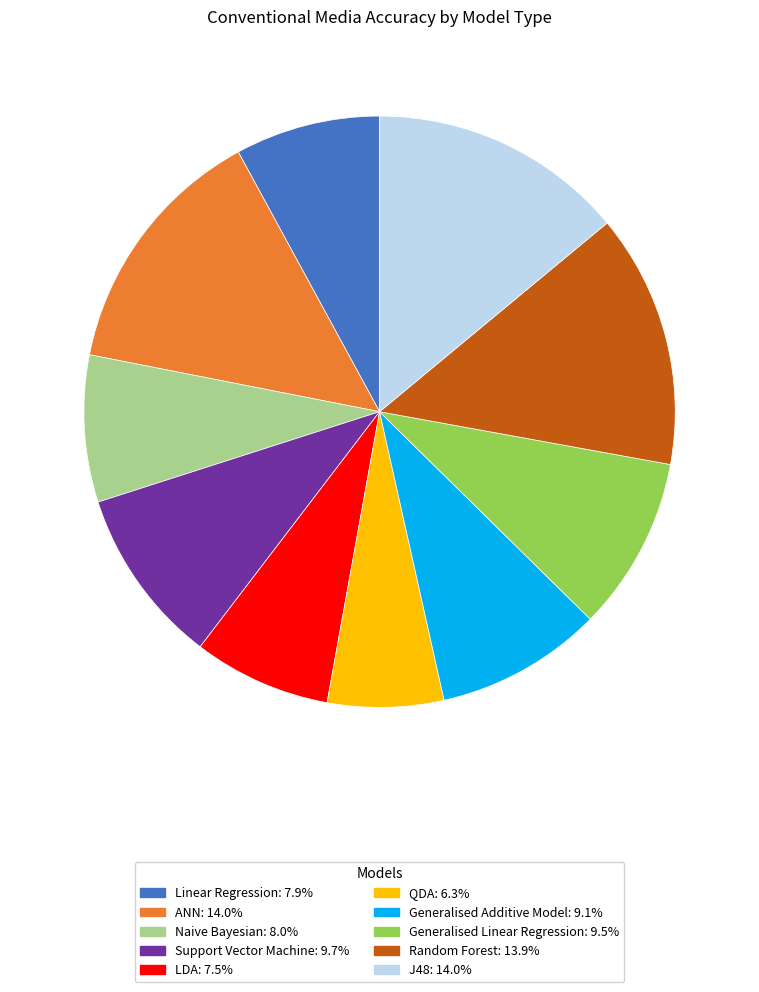

Between Naive Bayesian and Generalised Linear Regression, which is larger?

Generalised Linear Regression